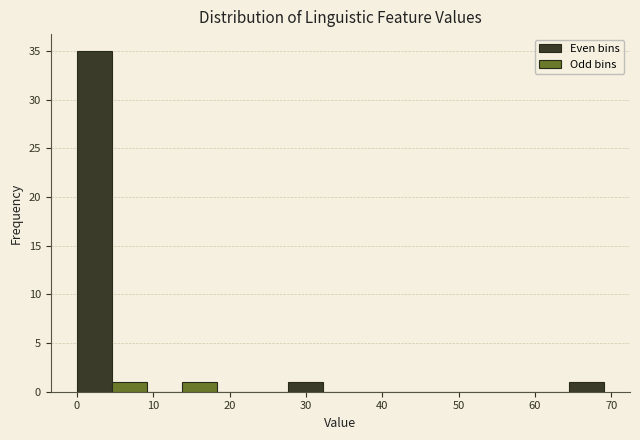

What is the height of the bar covering 64.4 to 69.0 on the x-axis? Neither the bar edges nor the heights are printed on the chart, so give them approximately, as read against the axes.

1